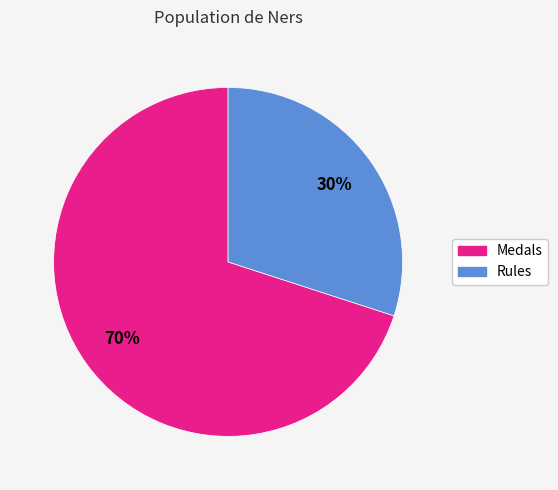

Which has a higher value, Medals or Rules?

Medals